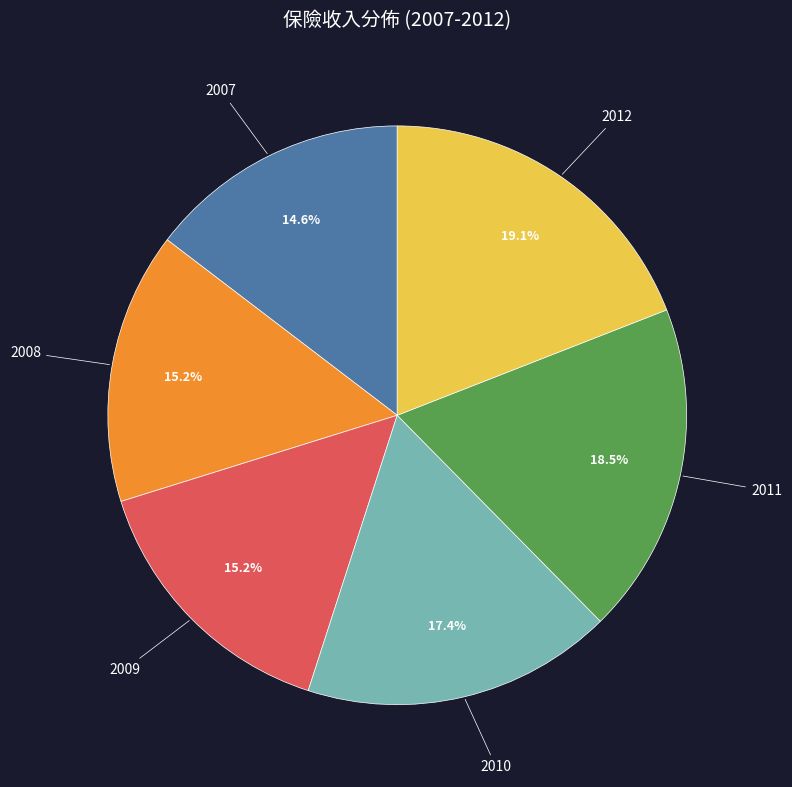

Approximately how many times larger is the value at 2009 compared to 2008?

1.0